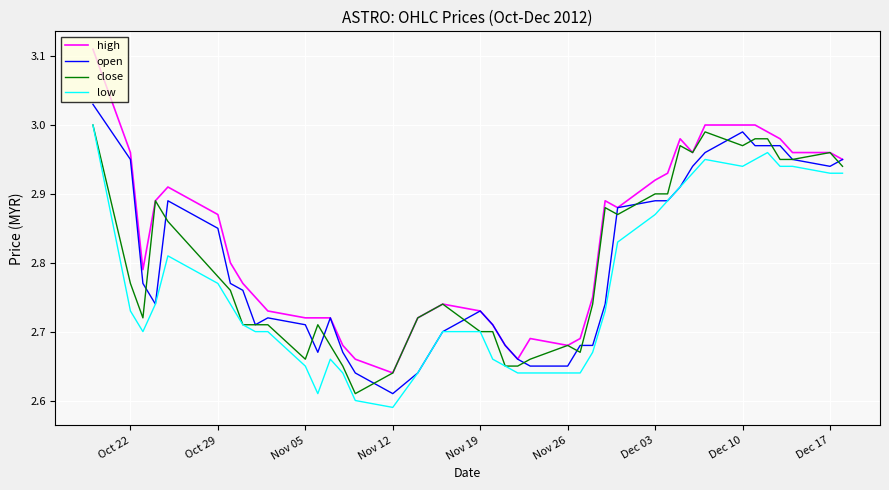

Which series has the largest range (max minus min)?

high